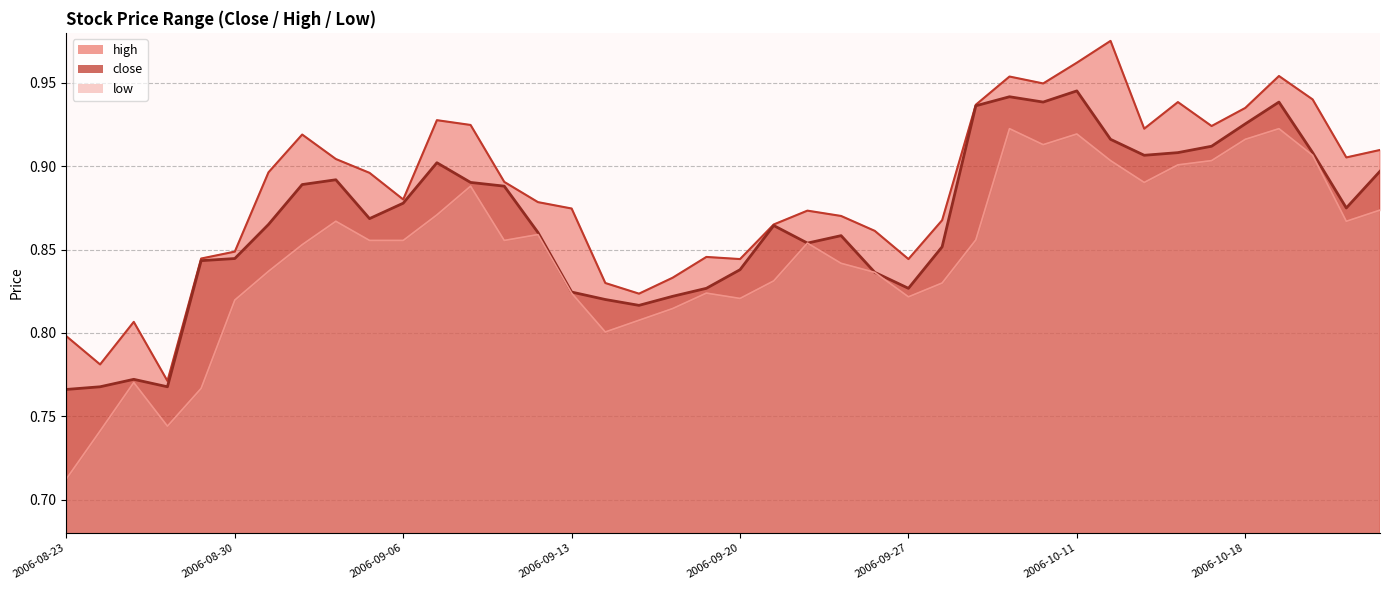

What is the label of the 24th point from the left?

2006-09-25